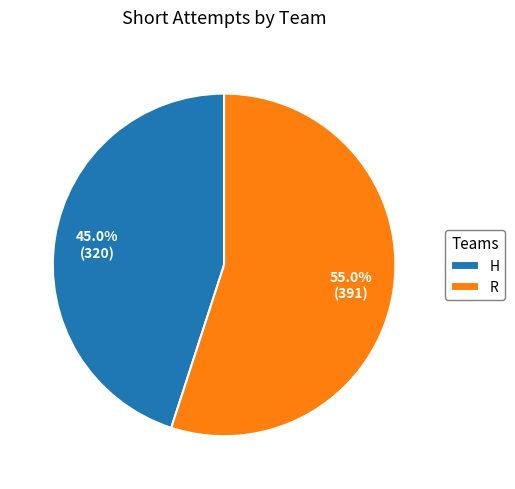

Which category accounts for the majority?

R